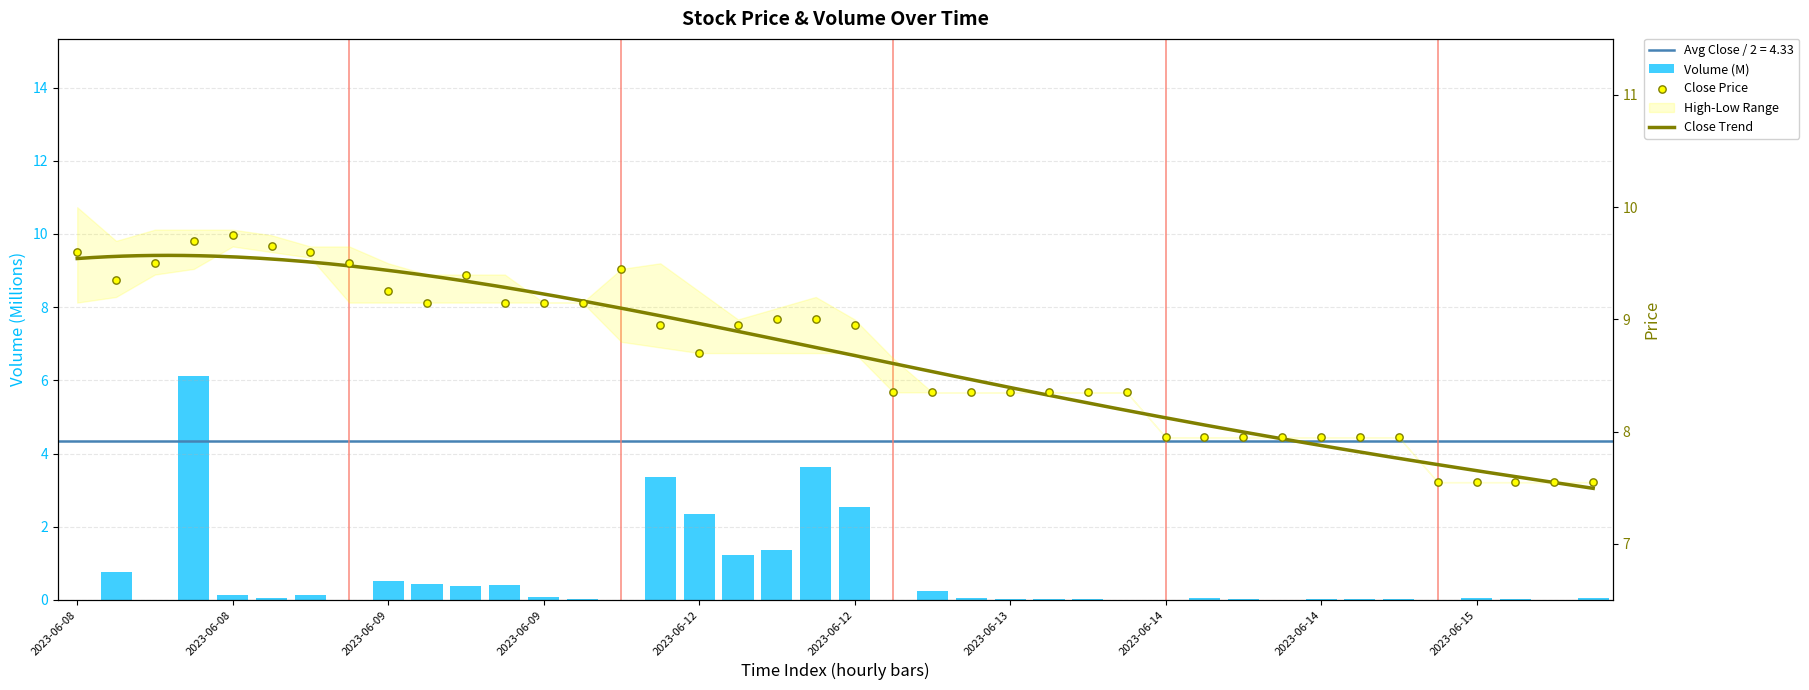

Which series has the largest total across all categories?

Close